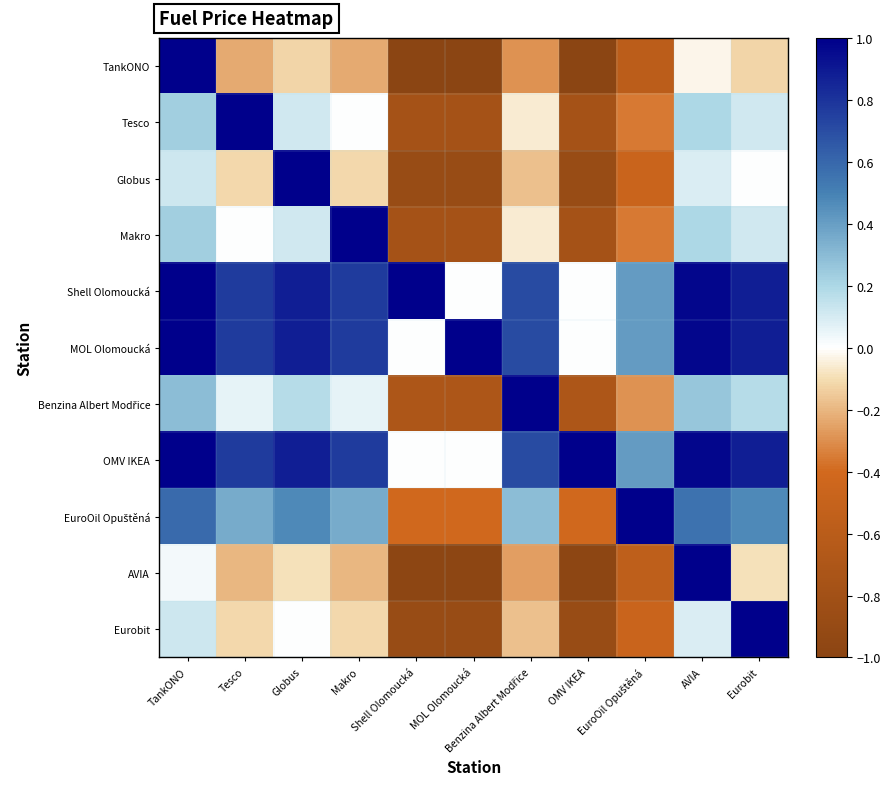

Between EuroOil Opuštěná and Tesco, which is larger?

Tesco